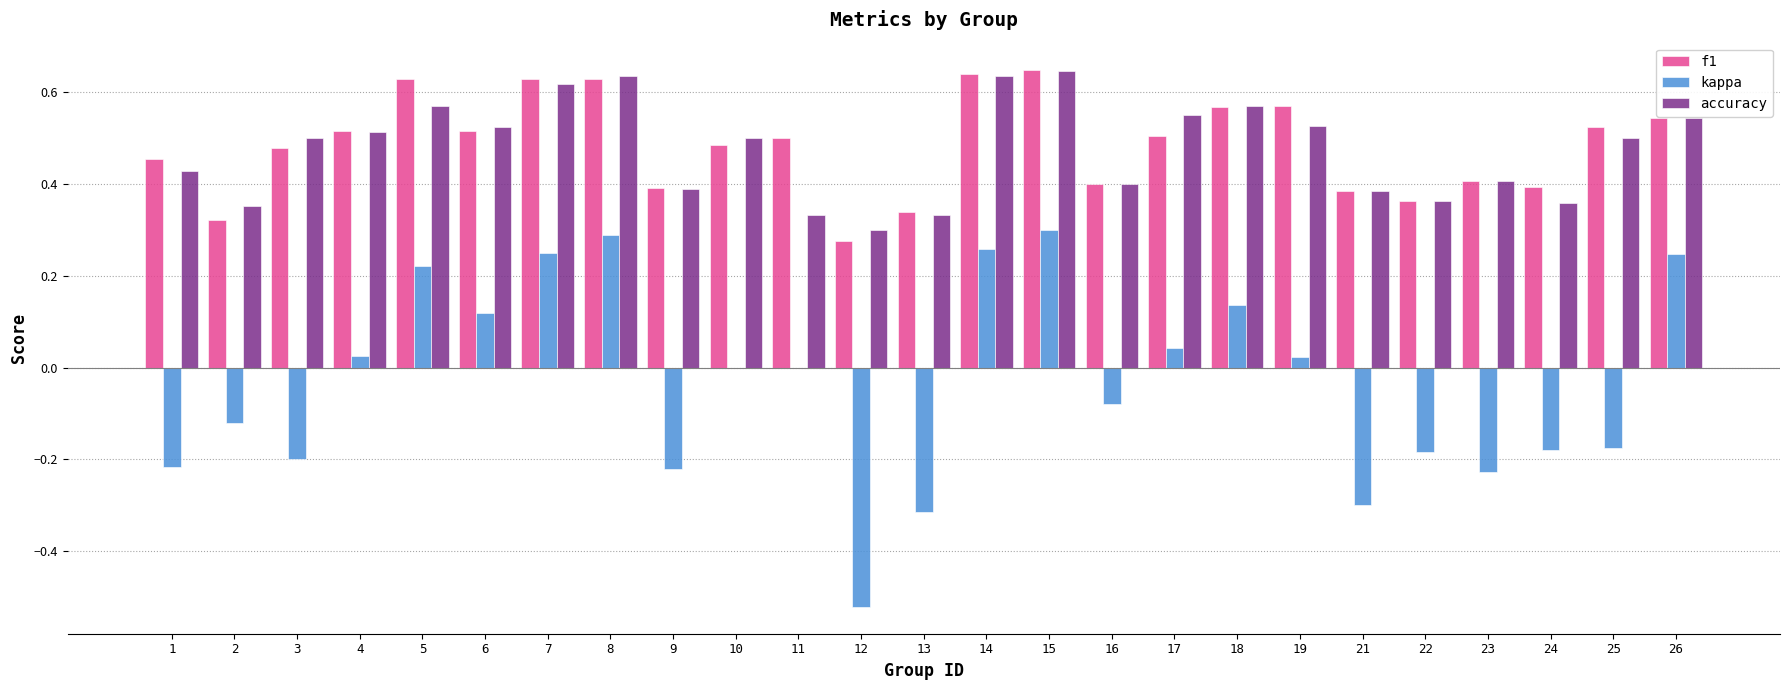

True or false: f1 has a value of 0.4 at 9.

True